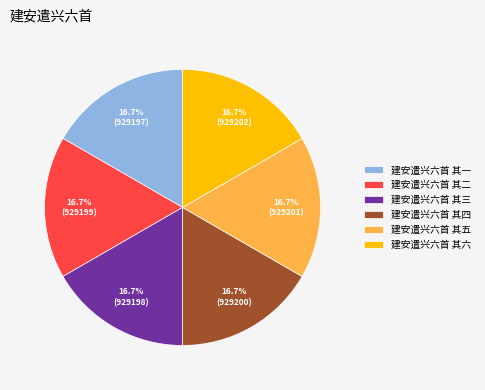

The 建安遣兴六首 其一 slice represents 28% of the pie. True or false?

False